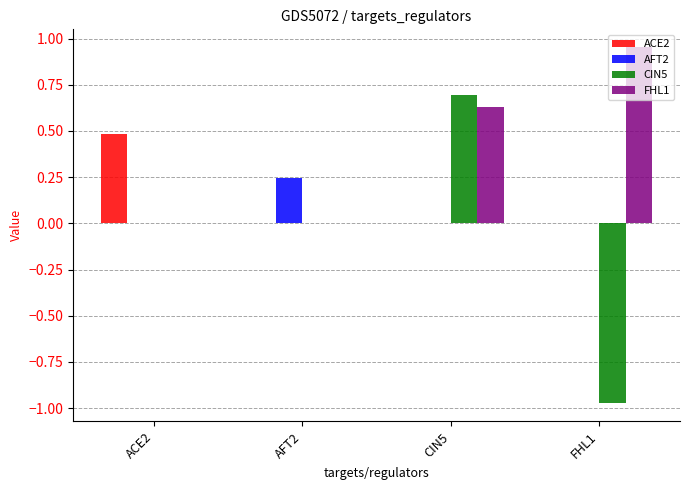

How many series are shown in this chart?

4